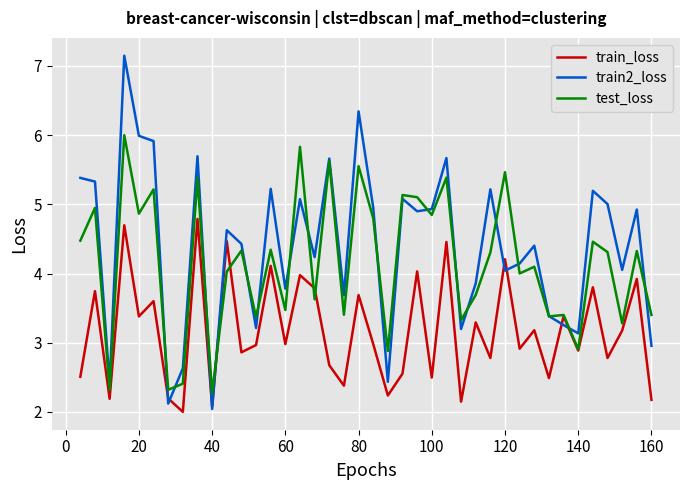

What is the highest value of the test_loss series?

6.0